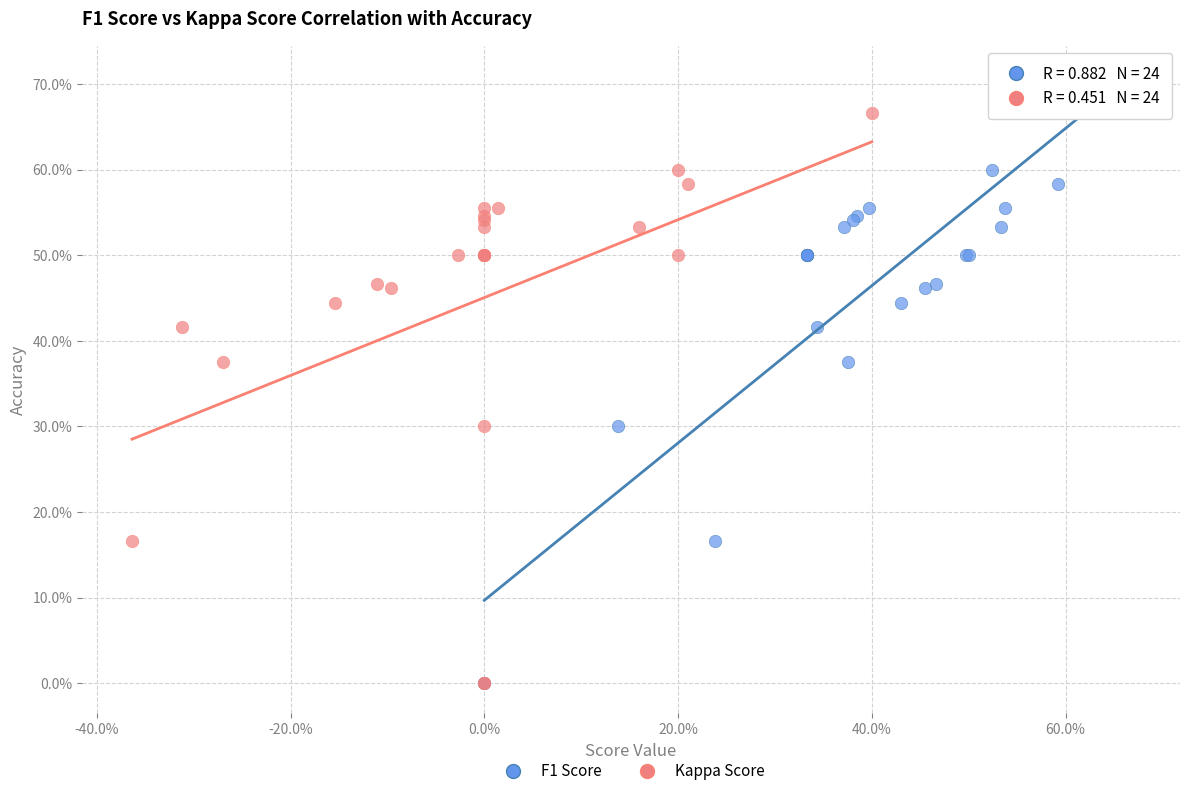

What are all the series names shown in the legend?

F1 Score, Kappa Score